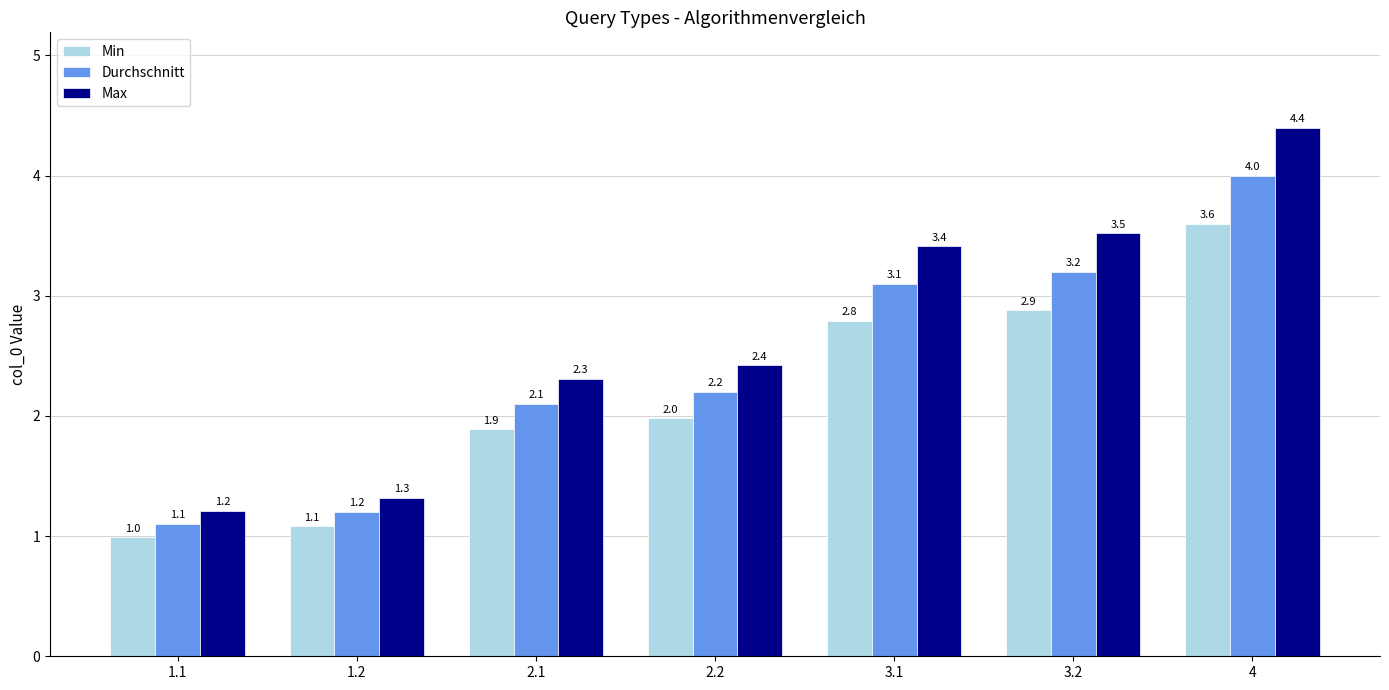

List the series in order of their overall mean, highest first.

Max, Durchschnitt, Min